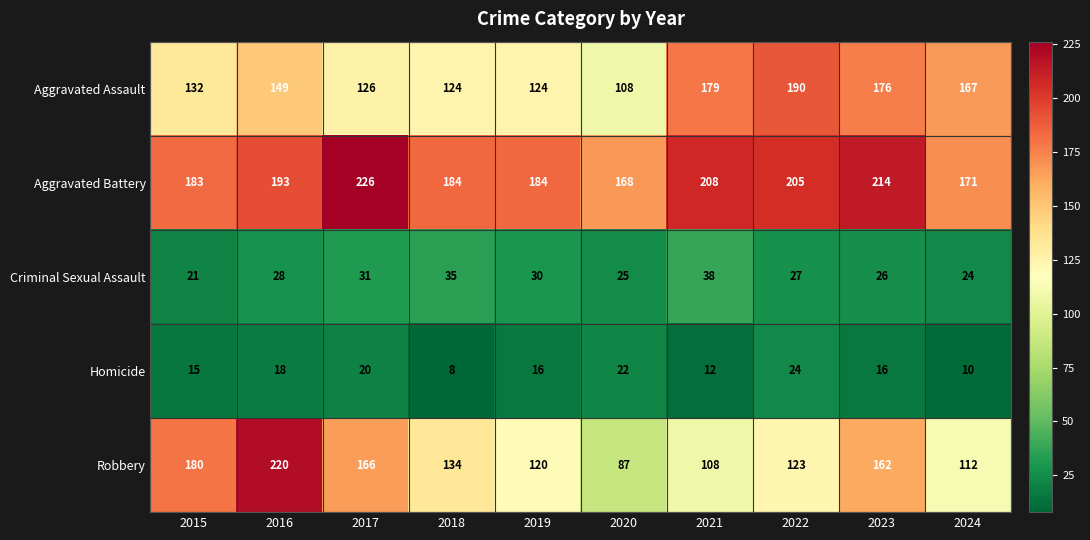

Which category has the lowest value in the Homicide series?

2018